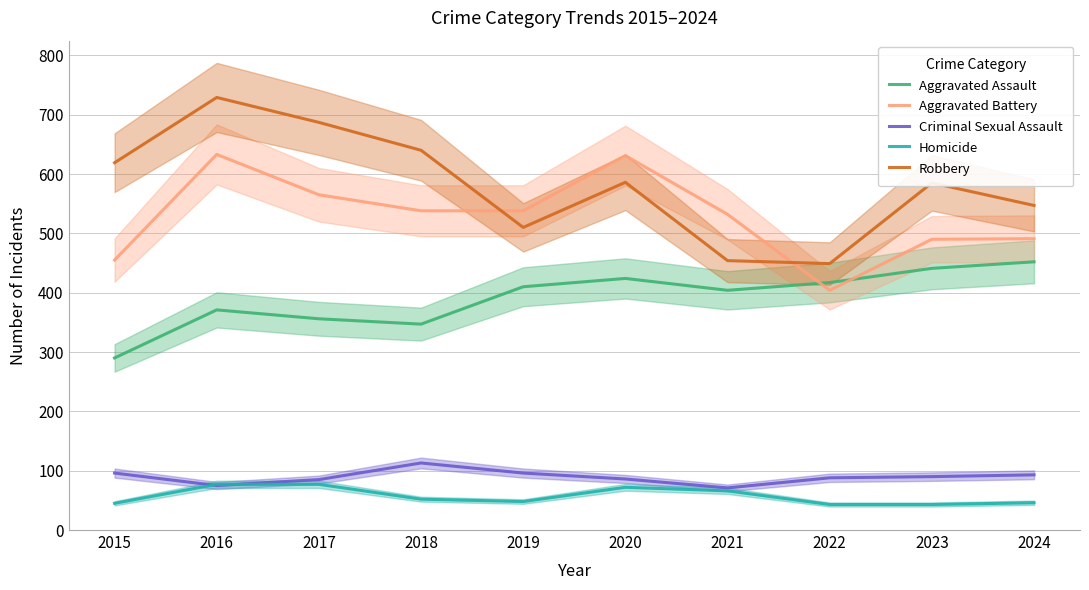

How many series are shown in this chart?

5